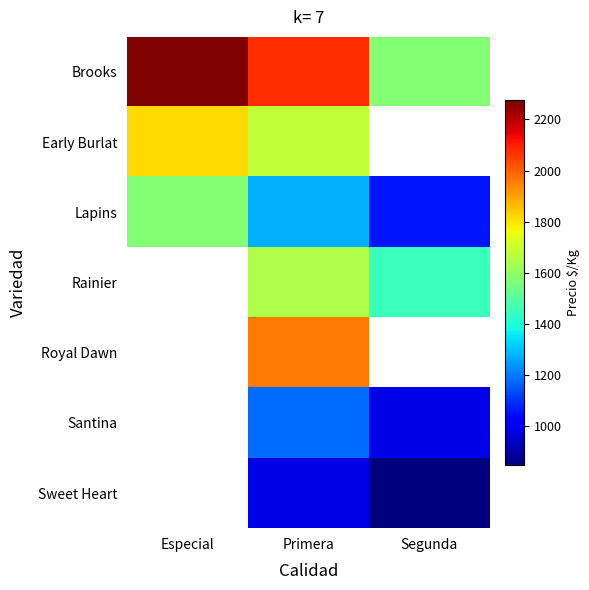

At how many categories does at least one series exceed 1665?

2